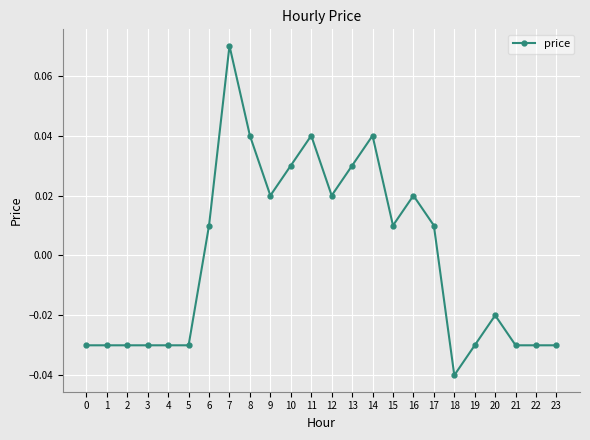

How many lines are shown in the chart?

1